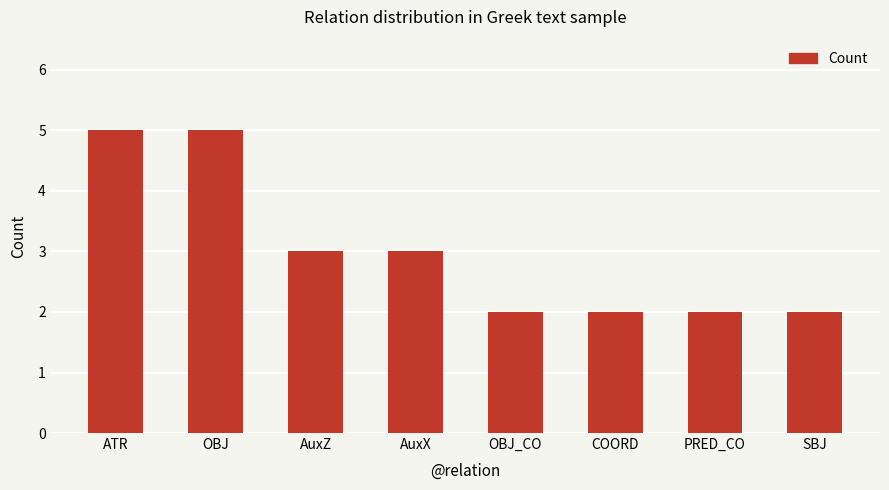

What is the difference between the second highest and second lowest values?

3